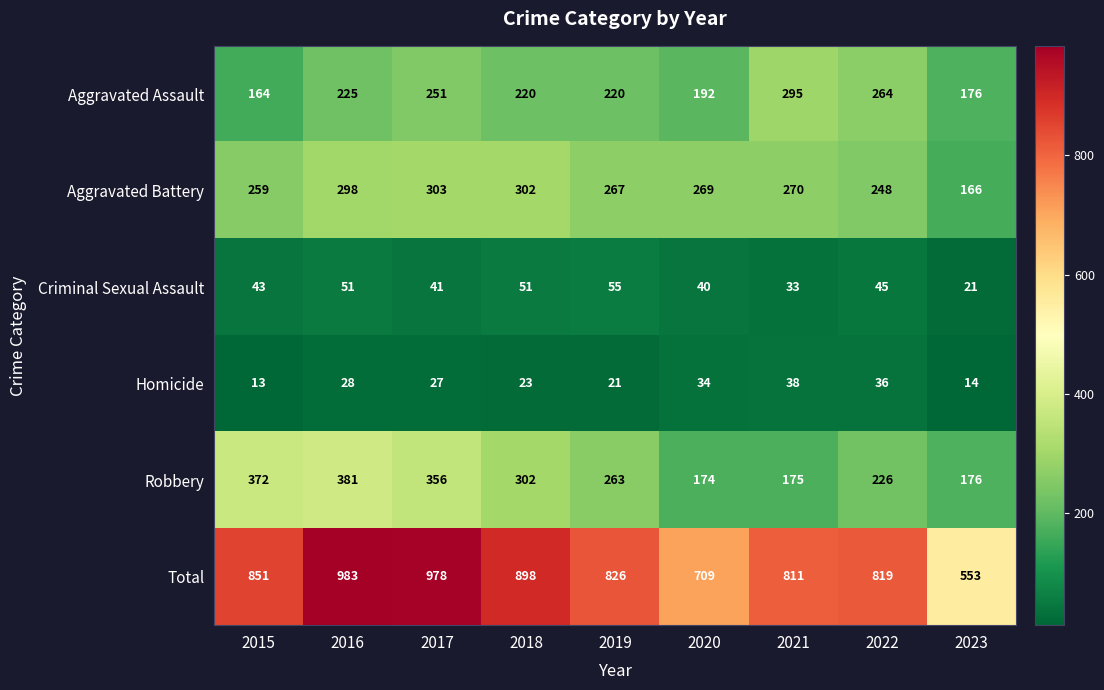

Is it true that Criminal Sexual Assault equals 82 at 2018?

False